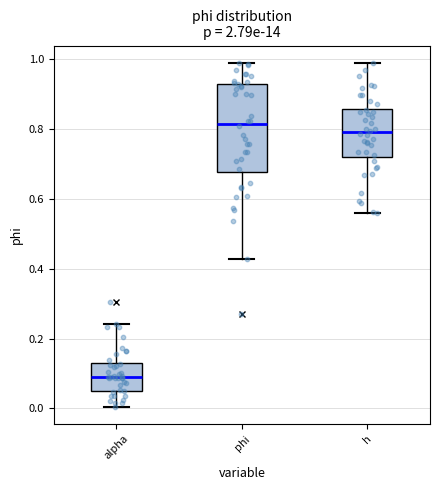

Which box is the tallest, from its lower edge to its upper edge?

phi